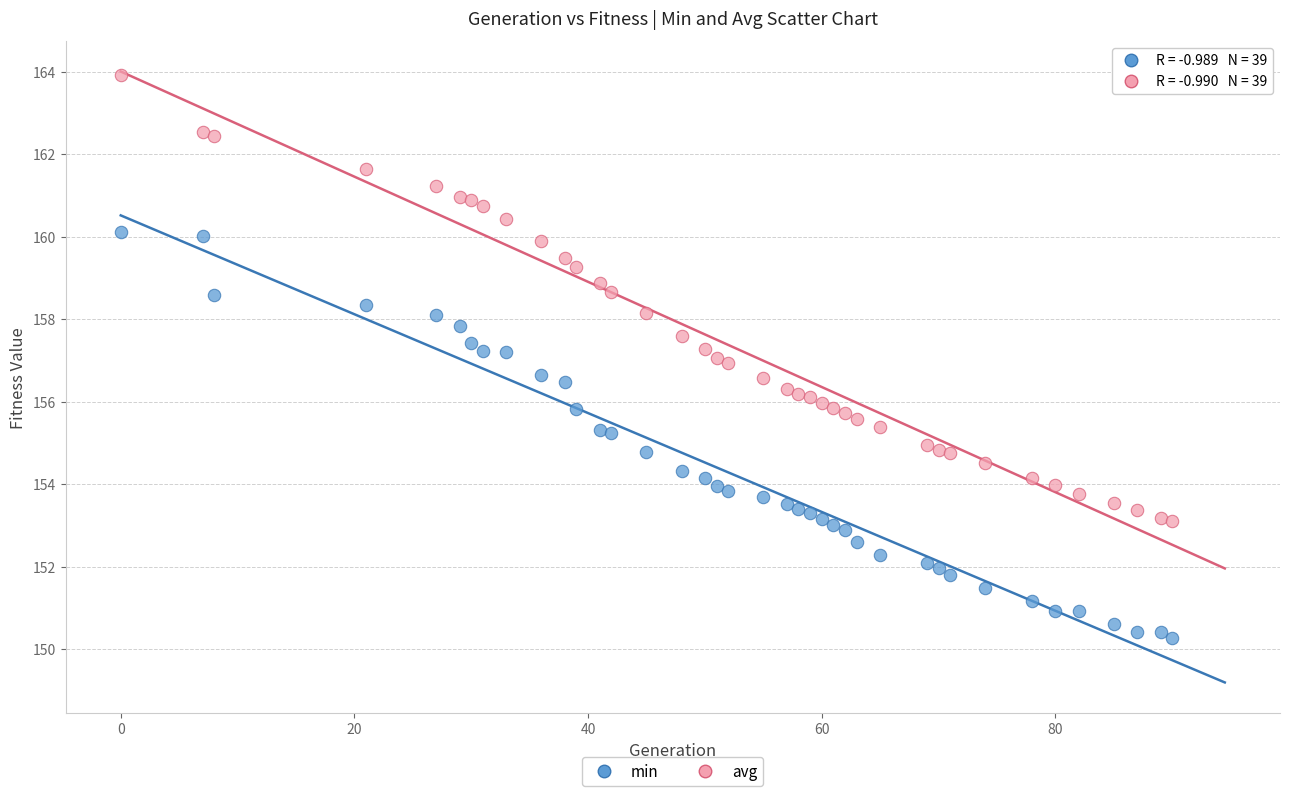

Which series contains the highest Y value?

avg